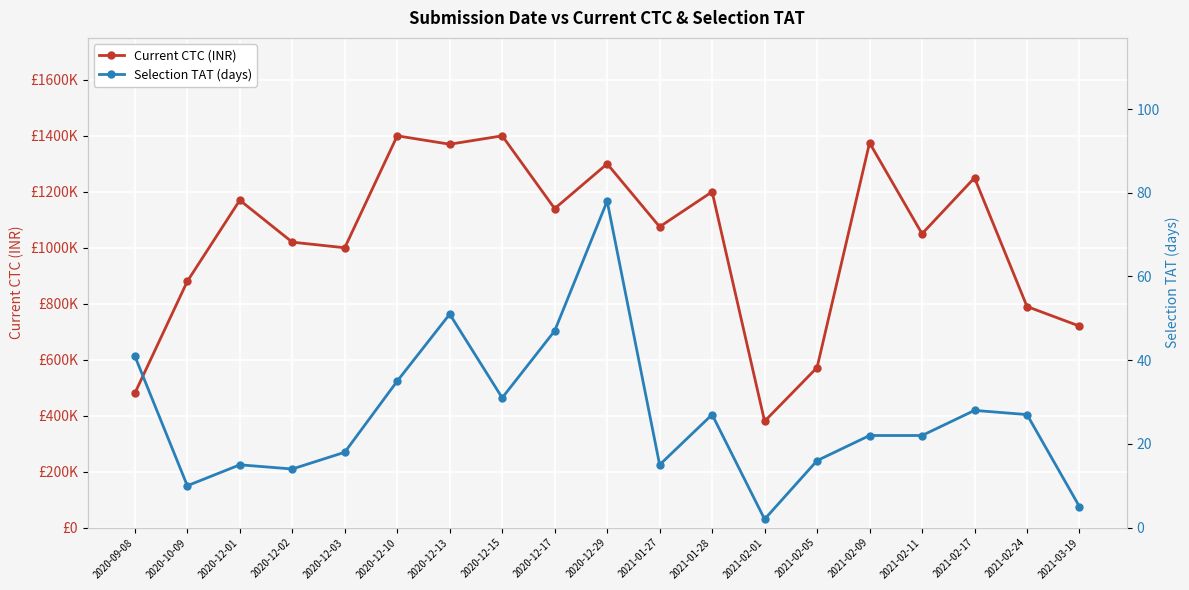

What is the total value across all series at 2020-12-17?

1140047